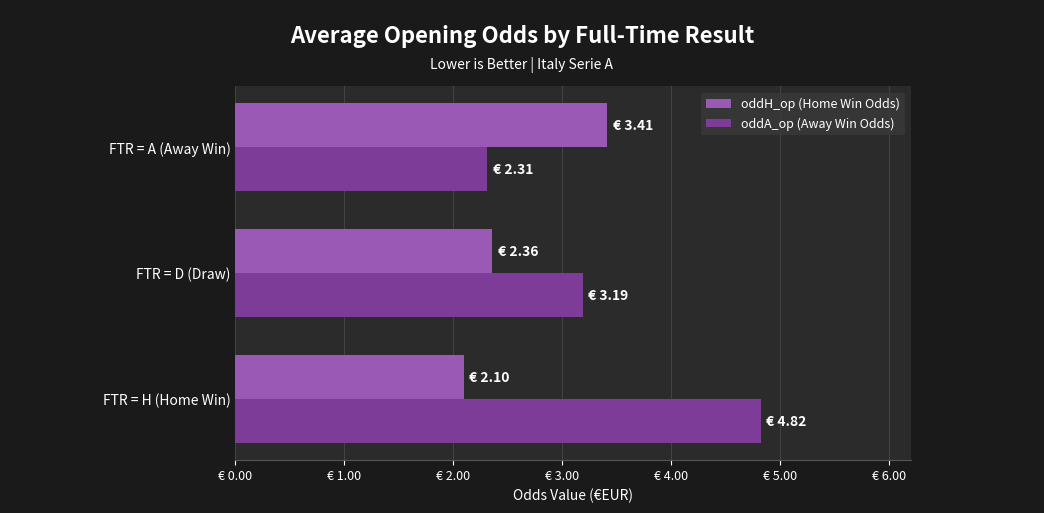

How many oddA_op (Away Win Odds) values are between 2 and 4?

2